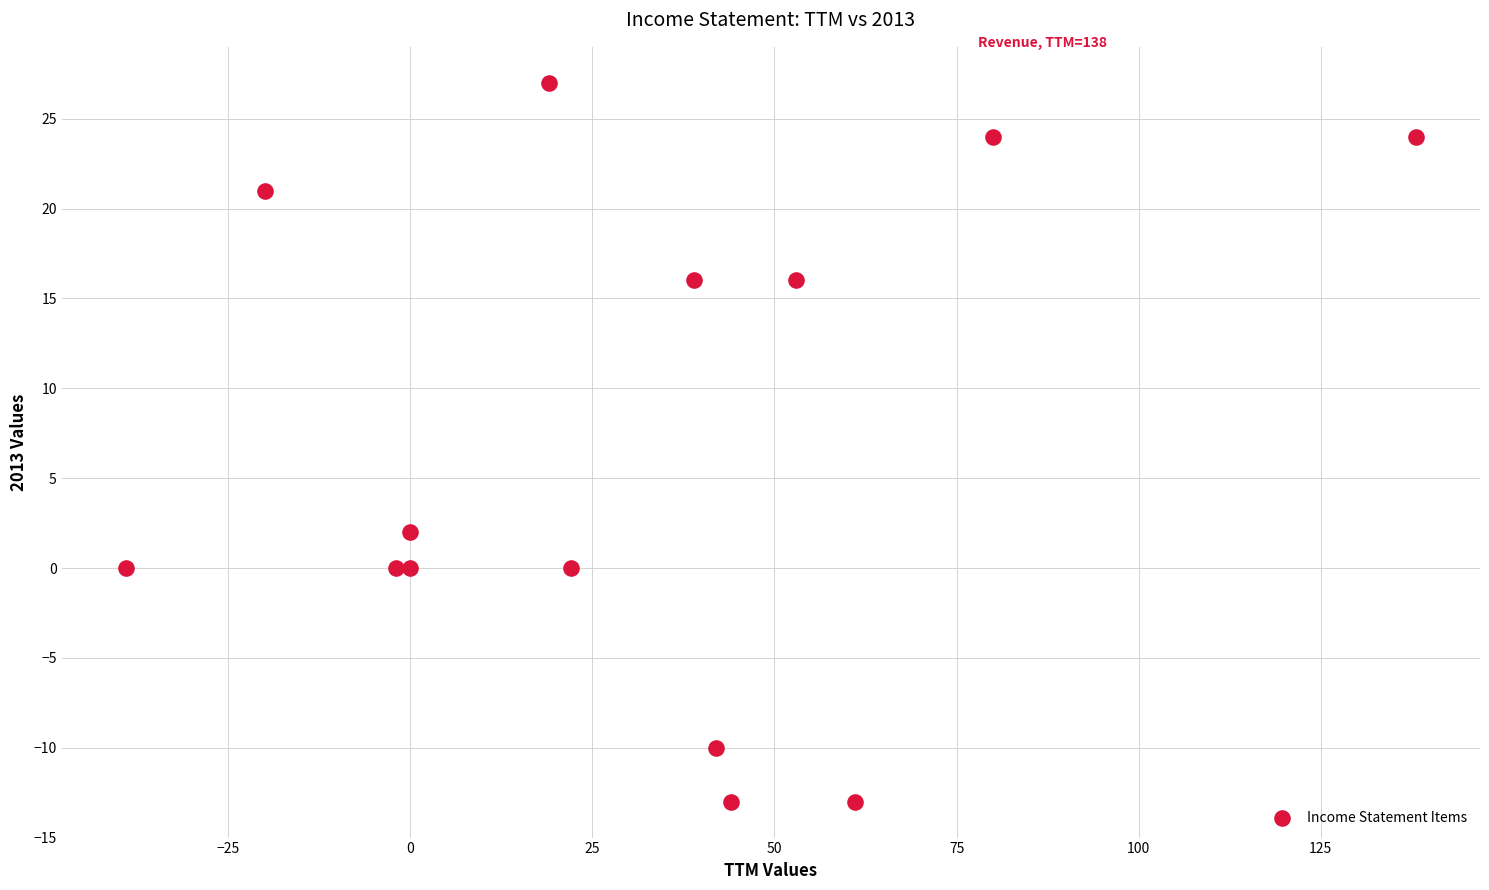

What is the range of Y values (max minus min)?

40